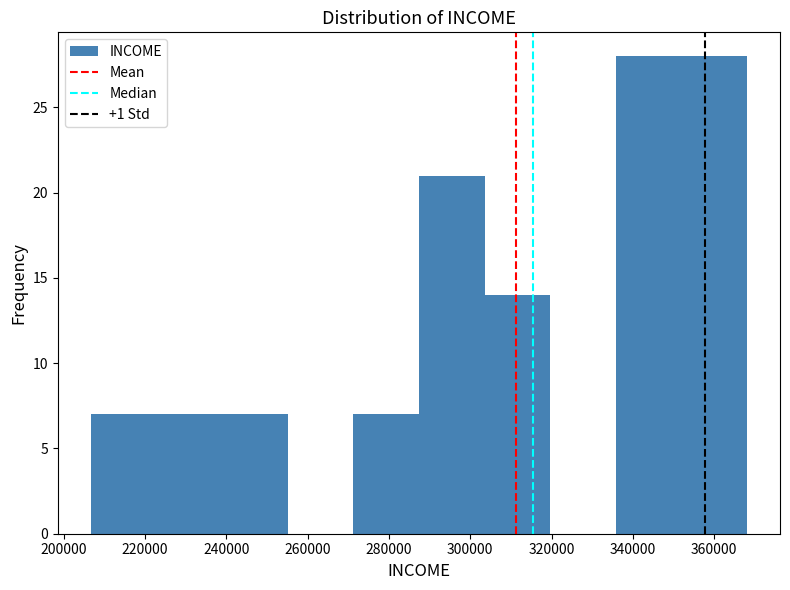

Reading left to right, list every bar in this chart as the range it spans on the x-axis followed by its height. Neither the bar edges nor the heights are printed on the chart, so give them approximately, as read against the axes.

206000 to 222000: 7
222000 to 238000: 7
238000 to 256000: 7
256000 to 272000: 0
272000 to 288000: 7
288000 to 304000: 21
304000 to 320000: 14
320000 to 336000: 0
336000 to 352000: 28
352000 to 368000: 28